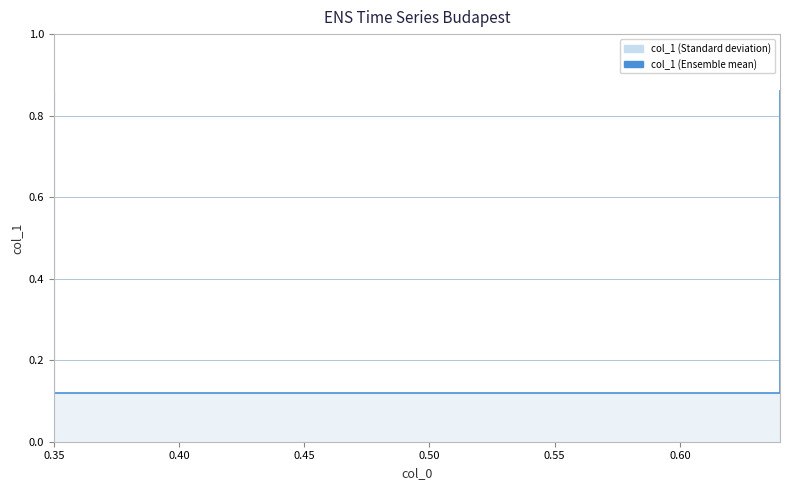

What is the approximate value at 0.35?

0.1